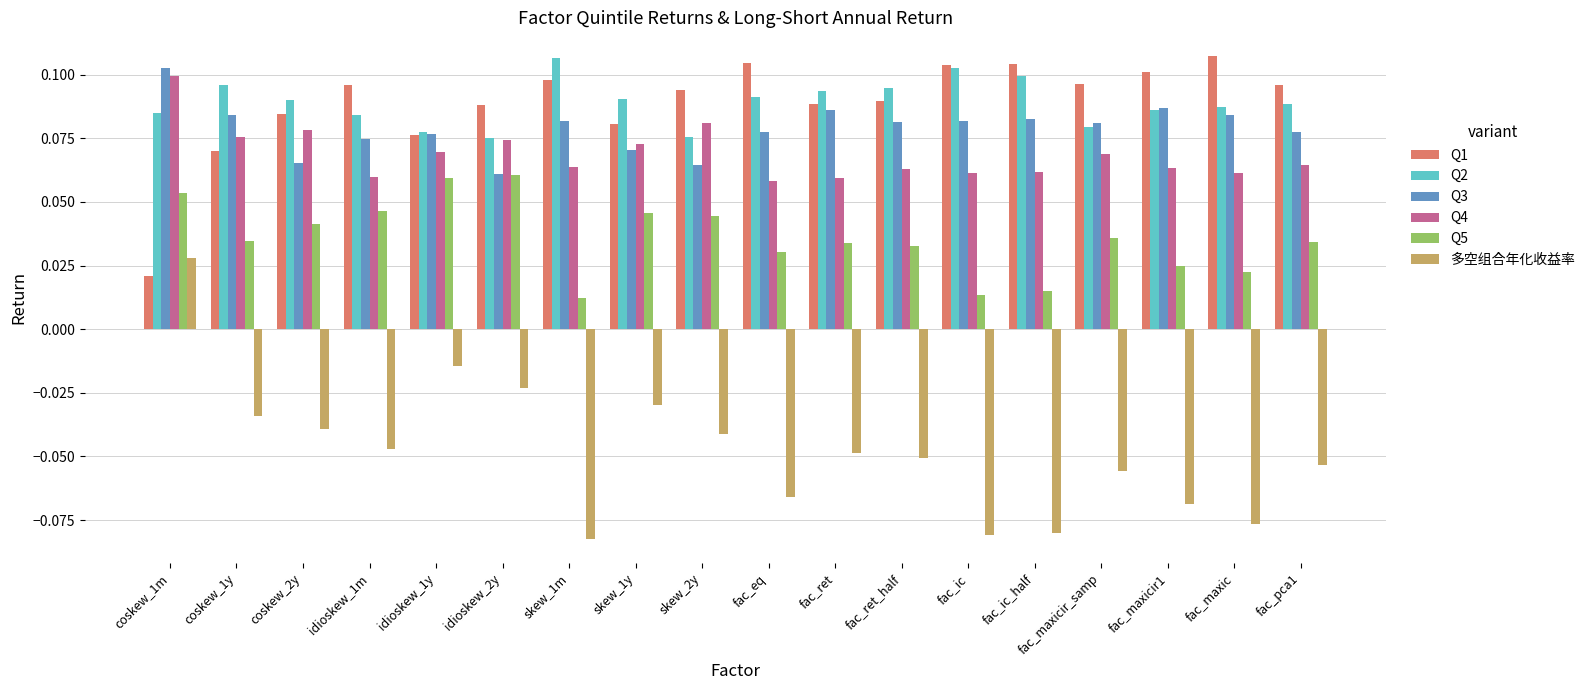

What is the sum of all Q3 values?

1.4